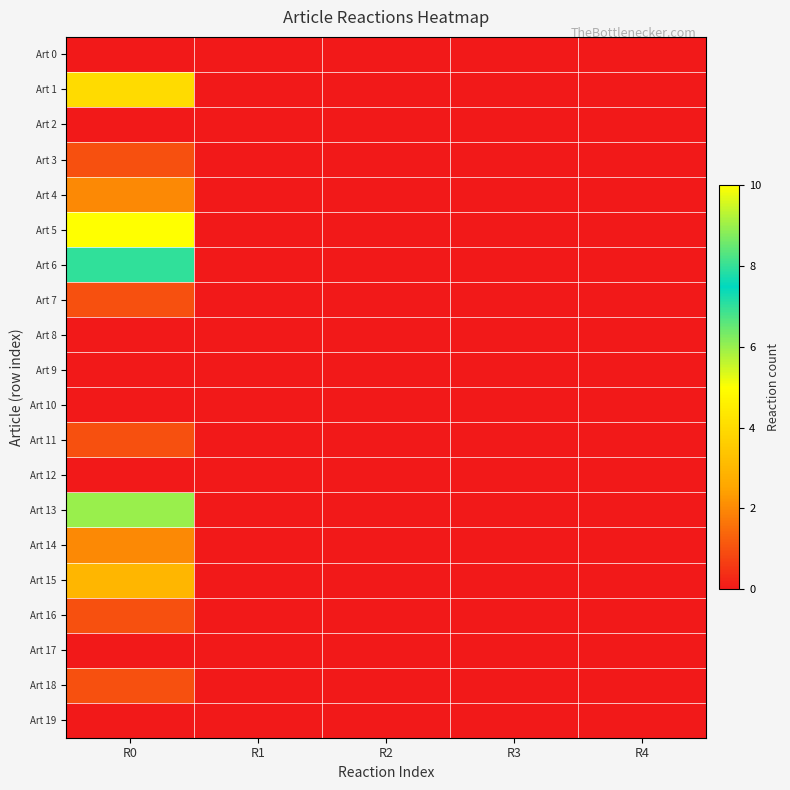

Reading right to left, transcribe all the data shown in this chart.

Art 0: R4=0	R3=0	R2=0	R1=0	R0=0
Art 1: R4=0	R3=0	R2=0	R1=0	R0=4
Art 2: R4=0	R3=0	R2=0	R1=0	R0=0
Art 3: R4=0	R3=0	R2=0	R1=0	R0=1
Art 4: R4=0	R3=0	R2=0	R1=0	R0=2
Art 5: R4=0	R3=0	R2=0	R1=0	R0=10
Art 6: R4=0	R3=0	R2=0	R1=0	R0=7
Art 7: R4=0	R3=0	R2=0	R1=0	R0=1
Art 8: R4=0	R3=0	R2=0	R1=0	R0=0
Art 9: R4=0	R3=0	R2=0	R1=0	R0=0
Art 10: R4=0	R3=0	R2=0	R1=0	R0=0
Art 11: R4=0	R3=0	R2=0	R1=0	R0=1
Art 12: R4=0	R3=0	R2=0	R1=0	R0=0
Art 13: R4=0	R3=0	R2=0	R1=0	R0=6
Art 14: R4=0	R3=0	R2=0	R1=0	R0=2
Art 15: R4=0	R3=0	R2=0	R1=0	R0=3
Art 16: R4=0	R3=0	R2=0	R1=0	R0=1
Art 17: R4=0	R3=0	R2=0	R1=0	R0=0
Art 18: R4=0	R3=0	R2=0	R1=0	R0=1
Art 19: R4=0	R3=0	R2=0	R1=0	R0=0